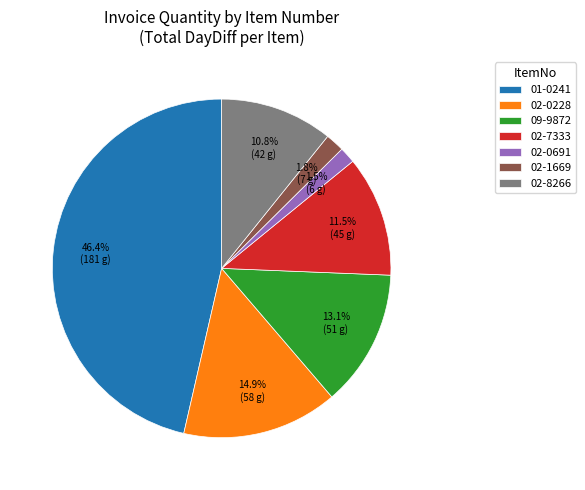

What percentage is NOT represented by 02-0691?

98.5%